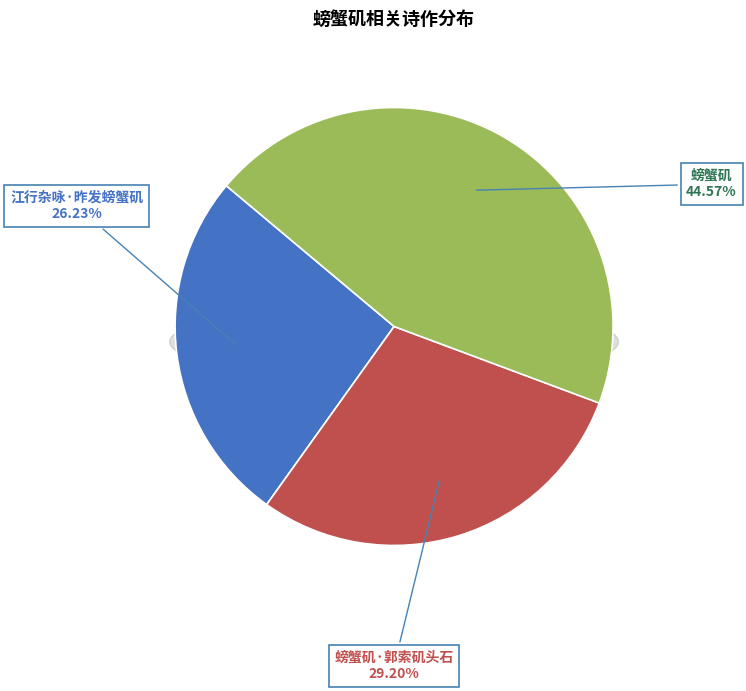

Does any single category account for the majority?

No